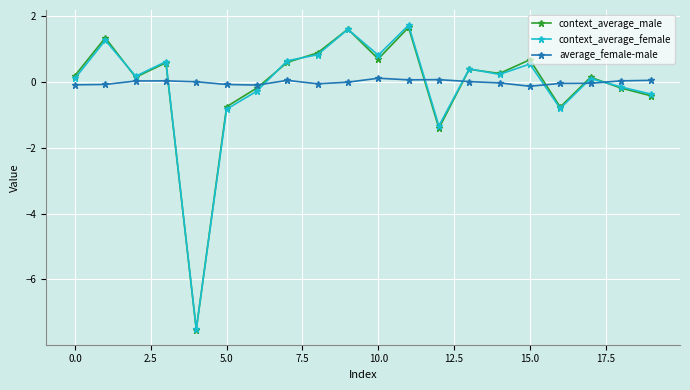

How many data points in context_average_female are less than 0?

7